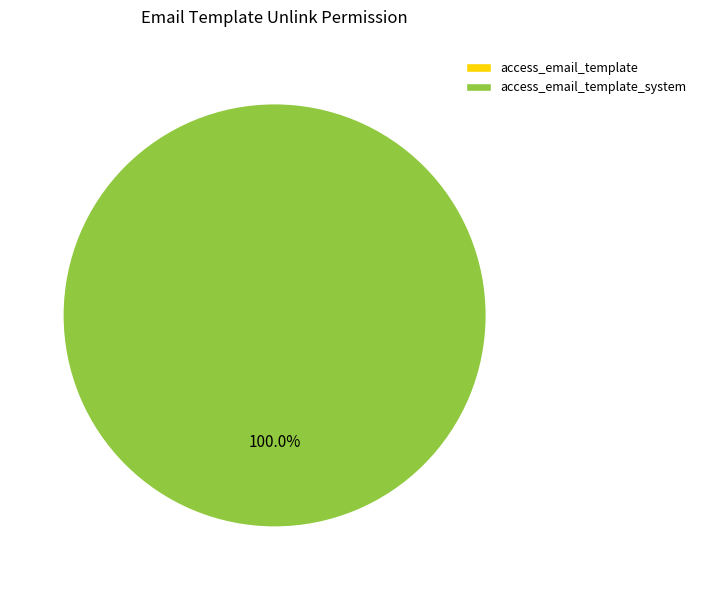

To the nearest percent, what is the difference between the largest and smallest slice percentages?

100%